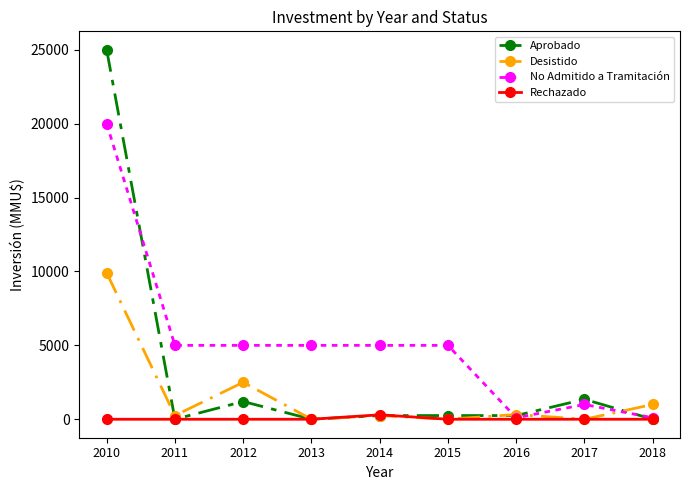

List the series in order of their overall mean, lowest first.

Rechazado, Desistido, Aprobado, No Admitido a Tramitación